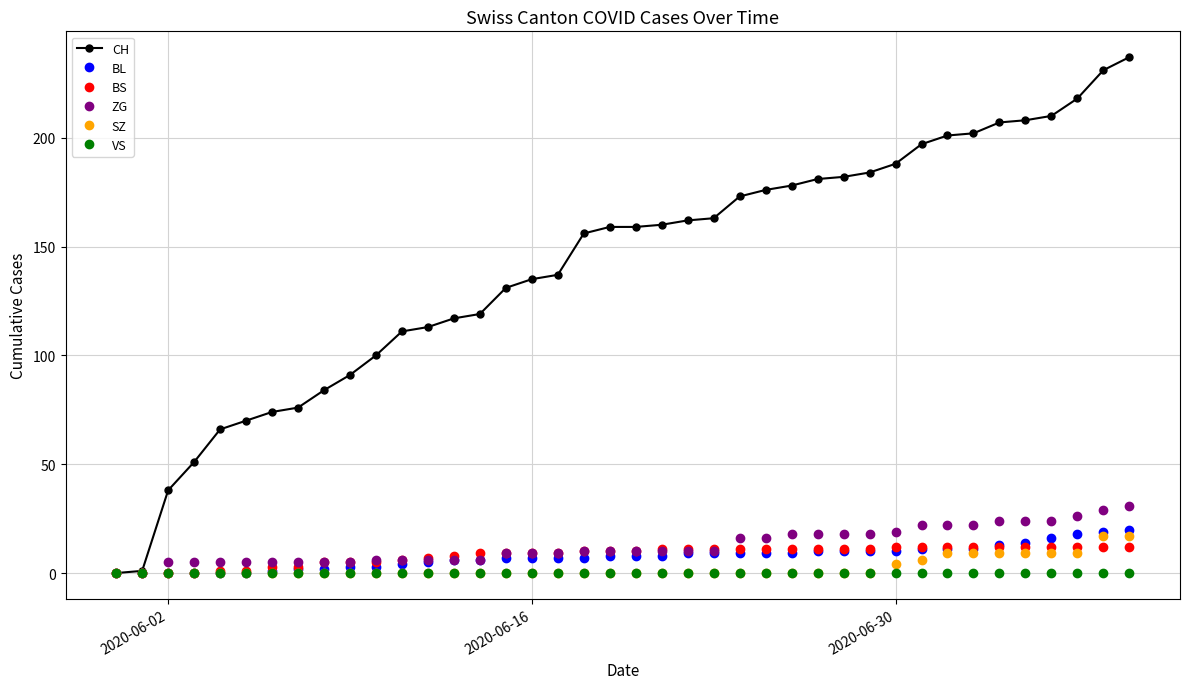

Which series has the largest total across all categories?

CH